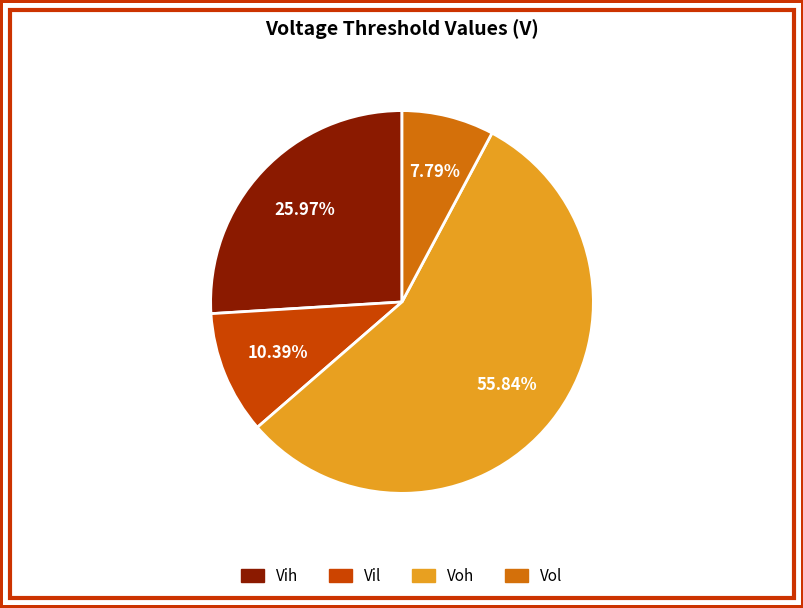

Which category has the biggest portion of the pie?

Voh